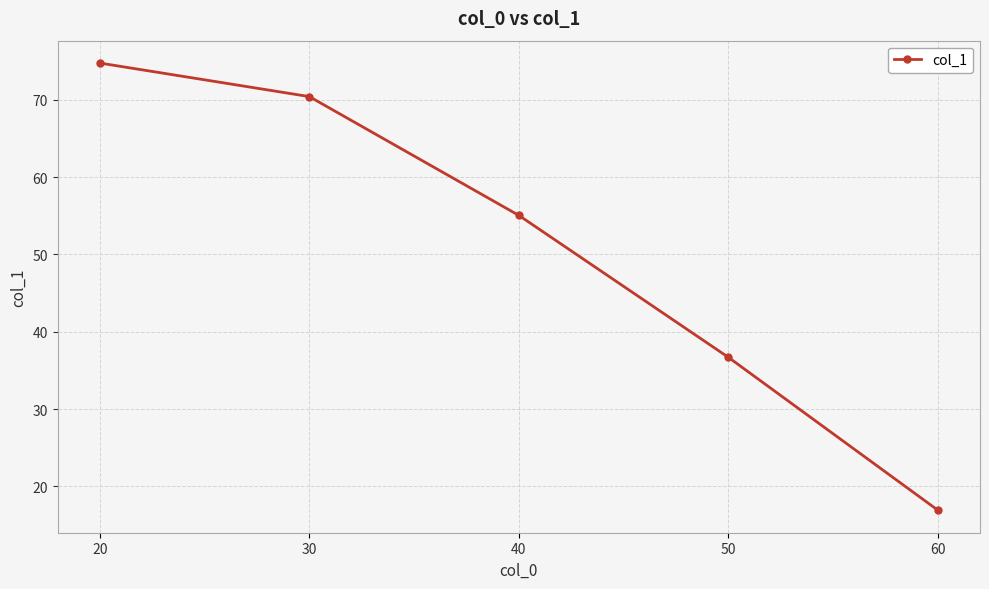

List the labels in order of value, largest first.

20, 30, 40, 50, 60